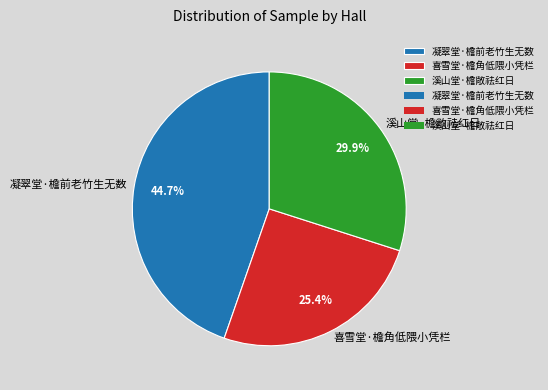

Rank the categories by value from highest to lowest.

凝翠堂·檐前老竹生无数, 溪山堂·檐敞祛红日, 喜雪堂·檐角低隈小凭栏